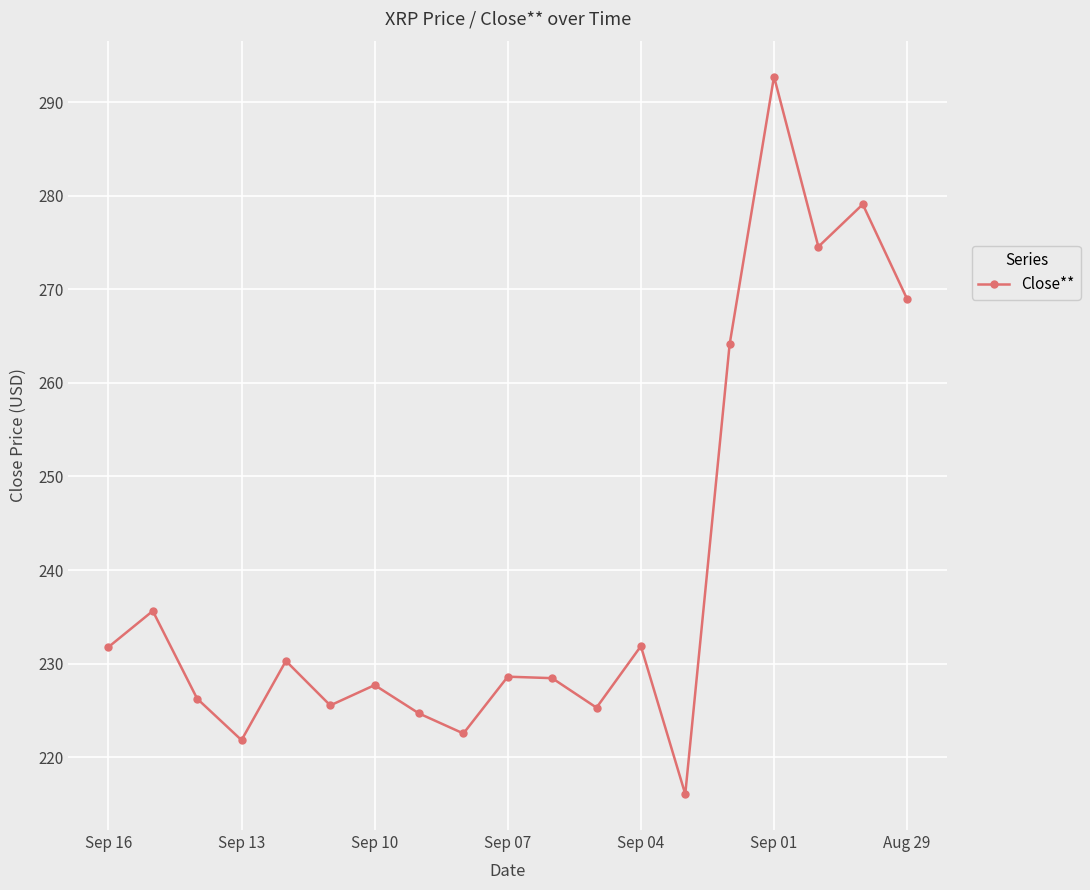

What is the difference between the maximum and minimum values?

76.7